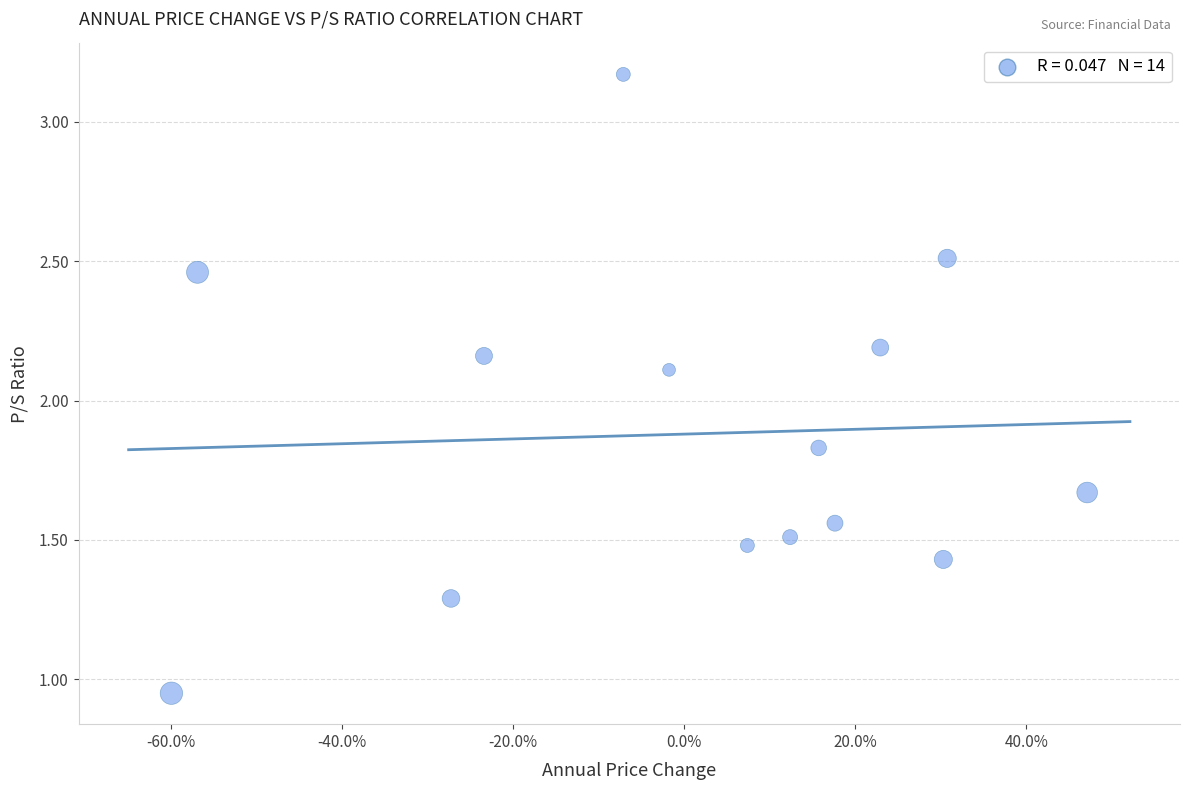

What Y value in the scatter plot is closest to 2?

2.1